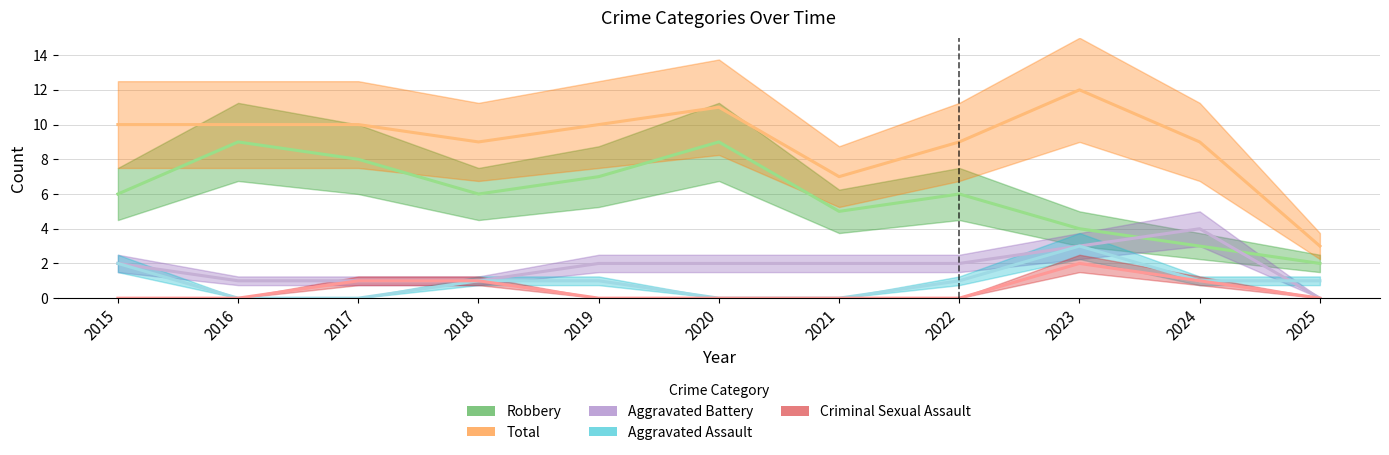

At which label is Total closest to 7?

2021